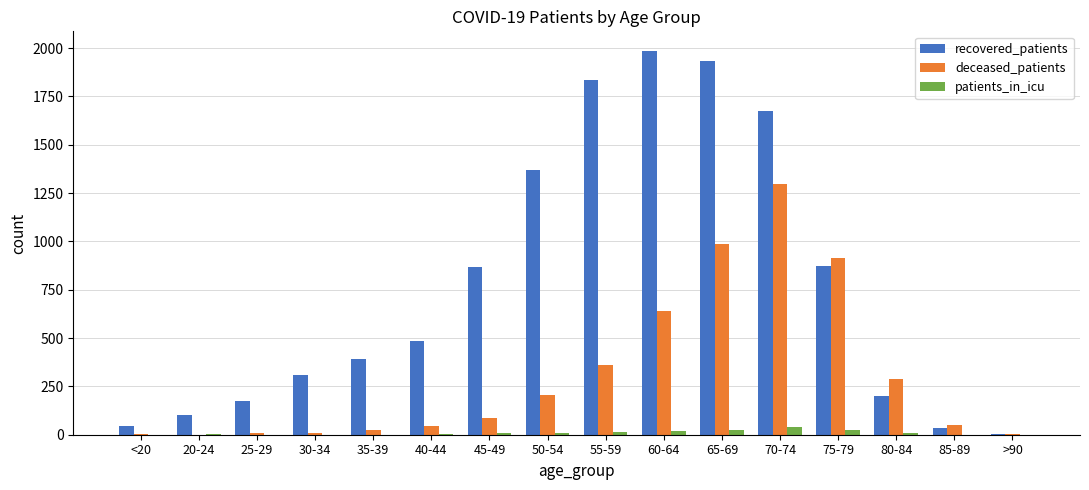

What is the sum of all patients_in_icu values?

158